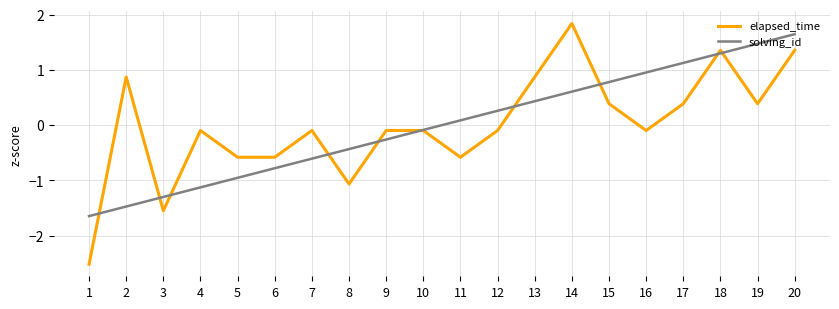

What is the approximate value of elapsed_time at 5?

-0.6